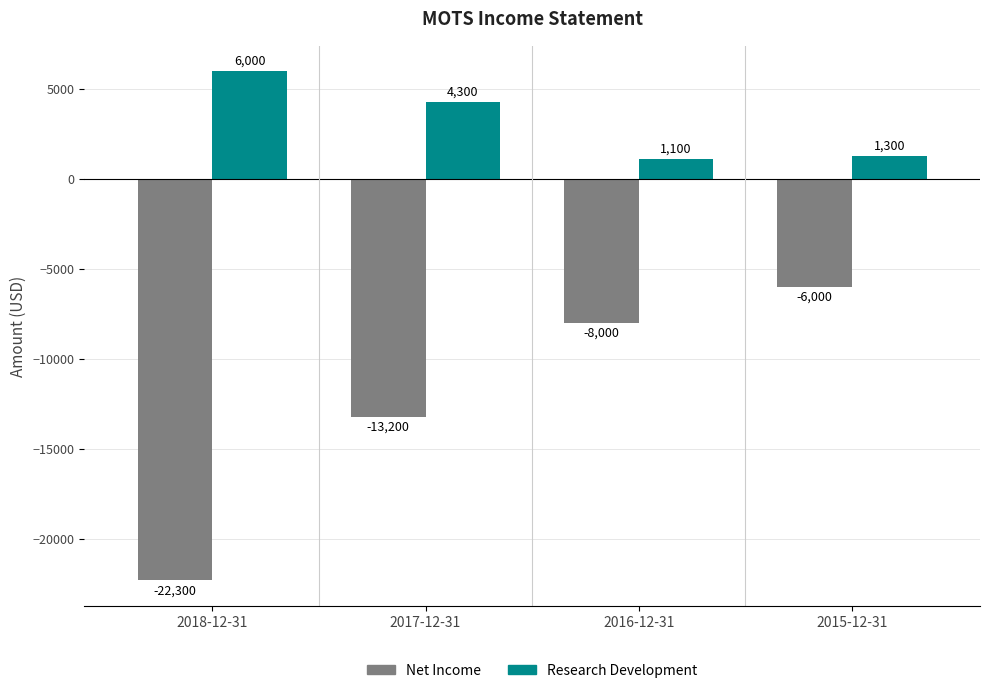

Where is Net Income nearest to the value -14150?

2017-12-31